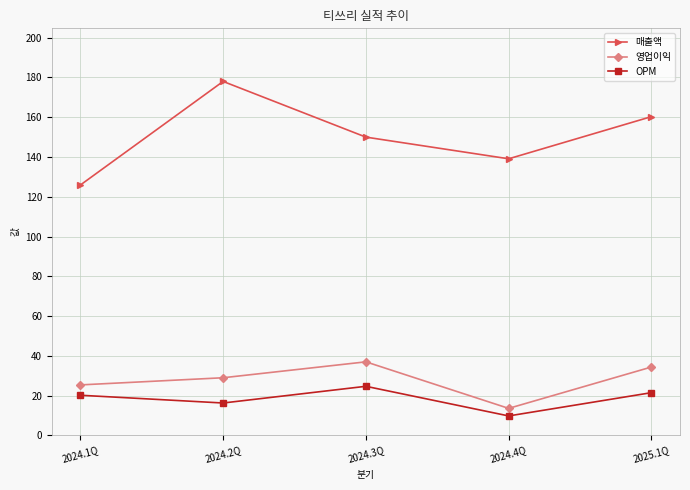

What is the label of the 4th point from the left?

2024.4Q